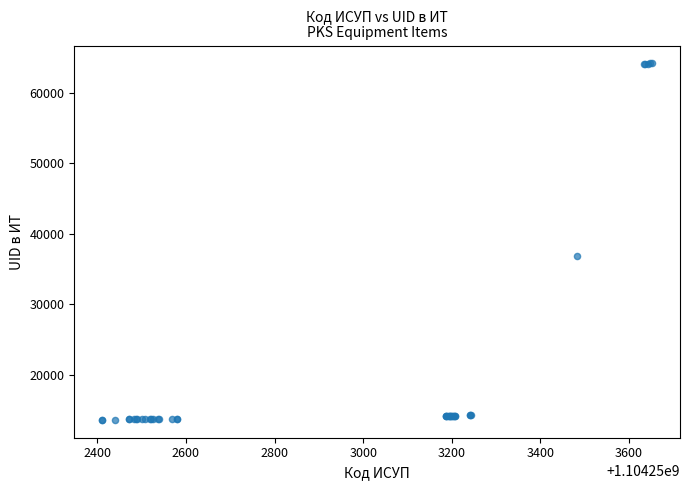

What Y value in the scatter plot is closest to 38879?

36877